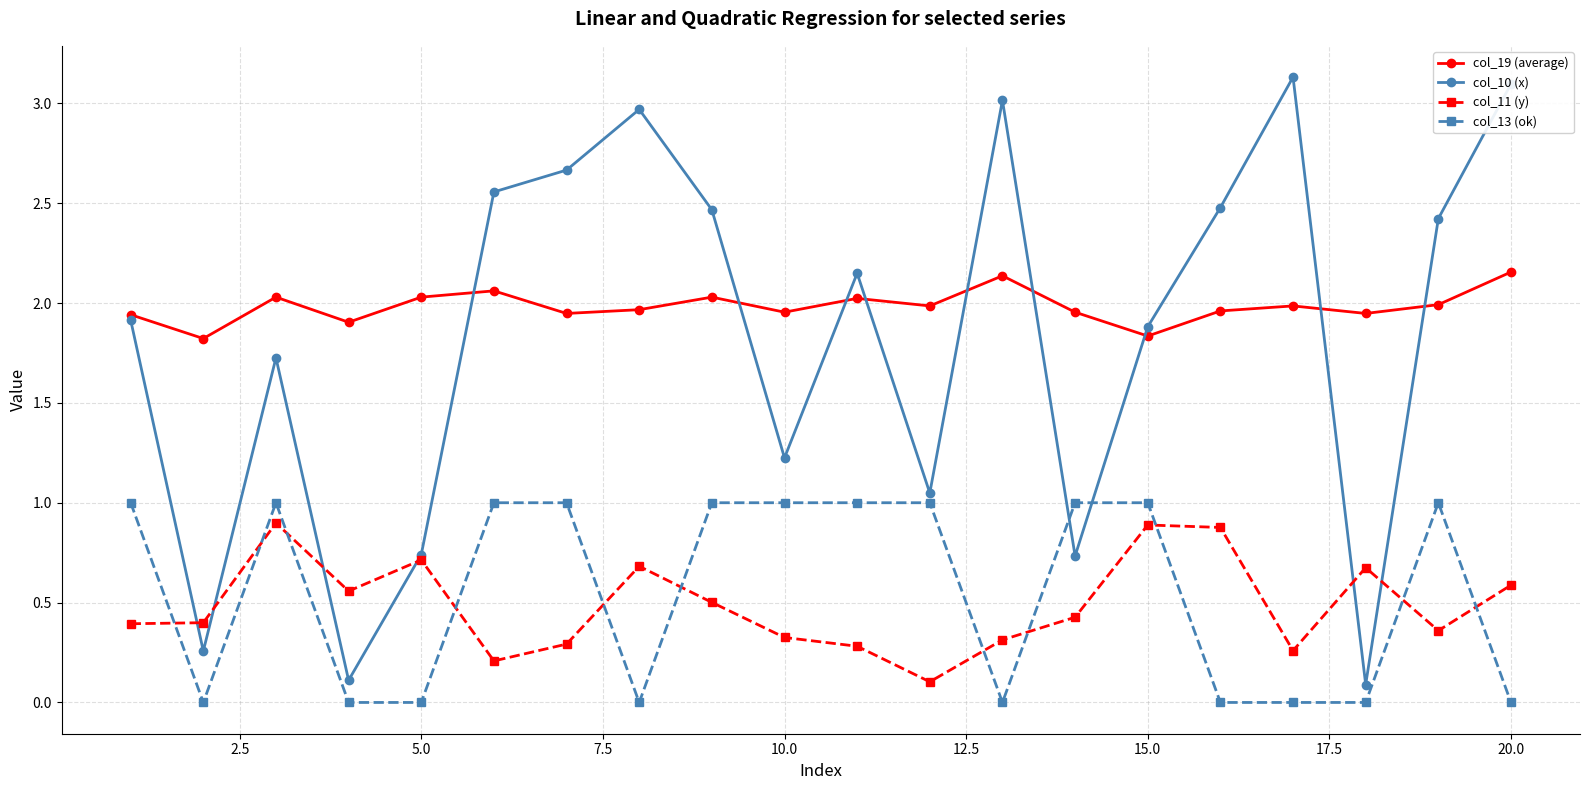

What is the value of the col_10 (x) point at the 4th from the left?

0.1